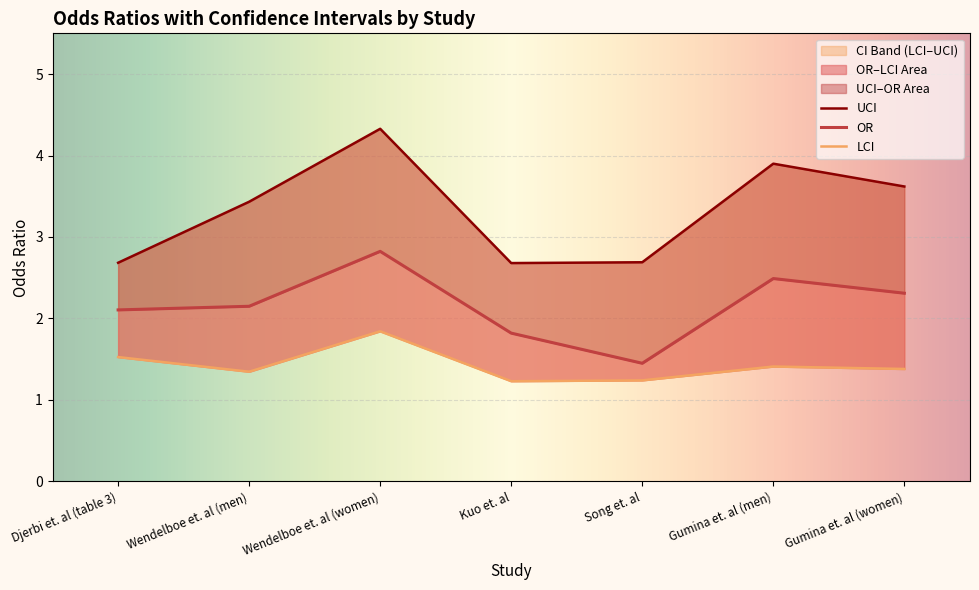

Rank the series at Gumina et. al (women) from highest to lowest value.

UCI, OR, LCI